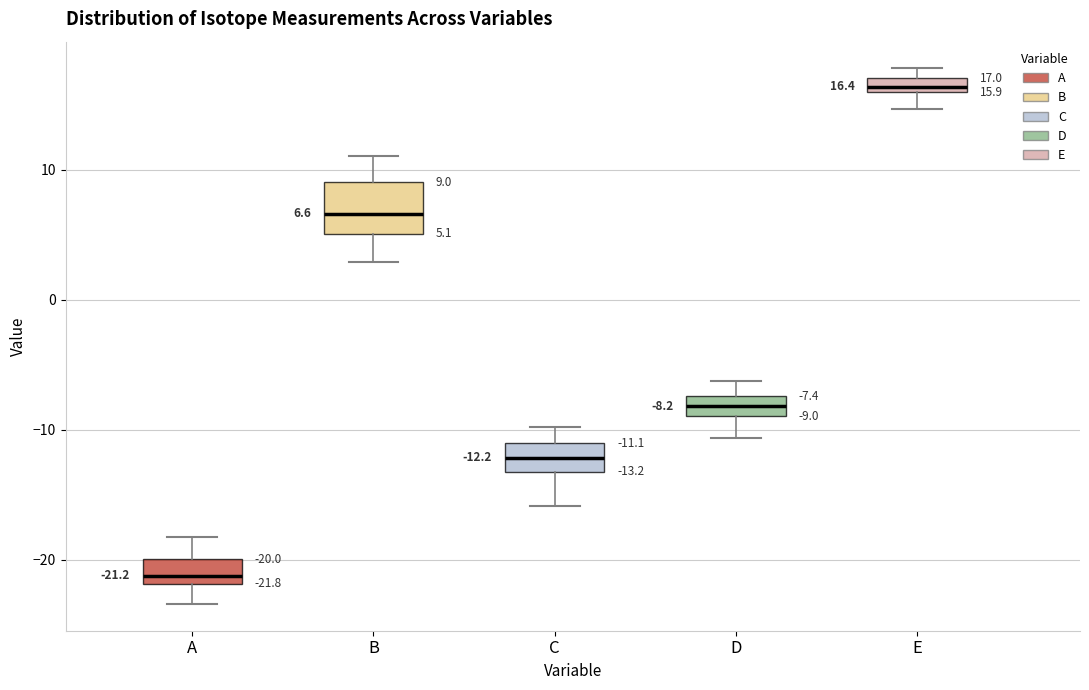

Which box has the highest median line?

E